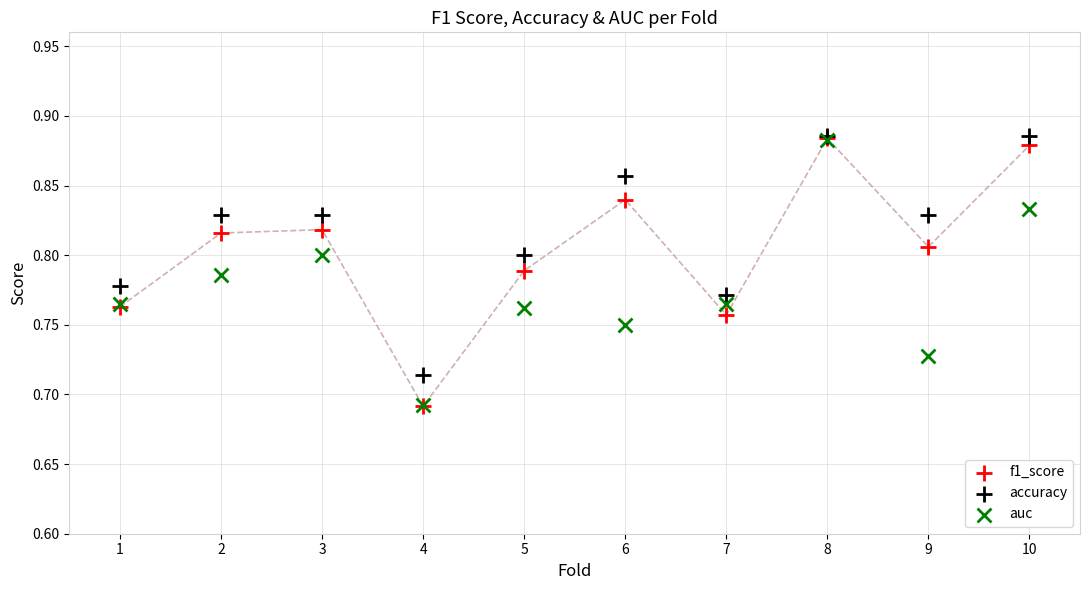

Which series has the widest spread of Y values?

f1_score